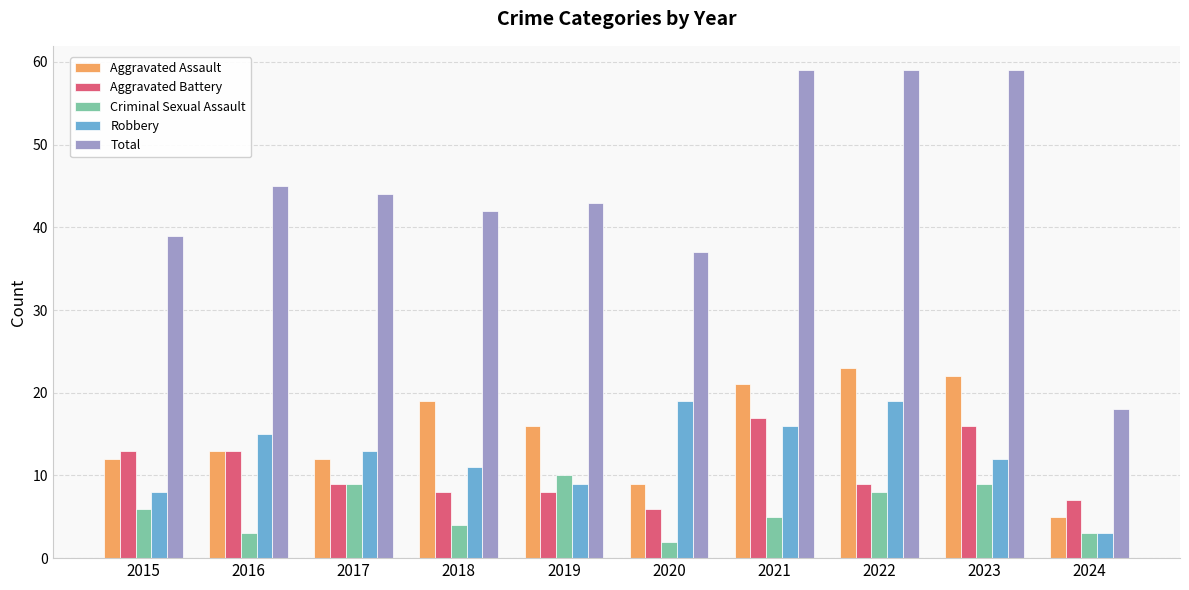

The Criminal Sexual Assault series shows 6 at 2018. True or false?

False